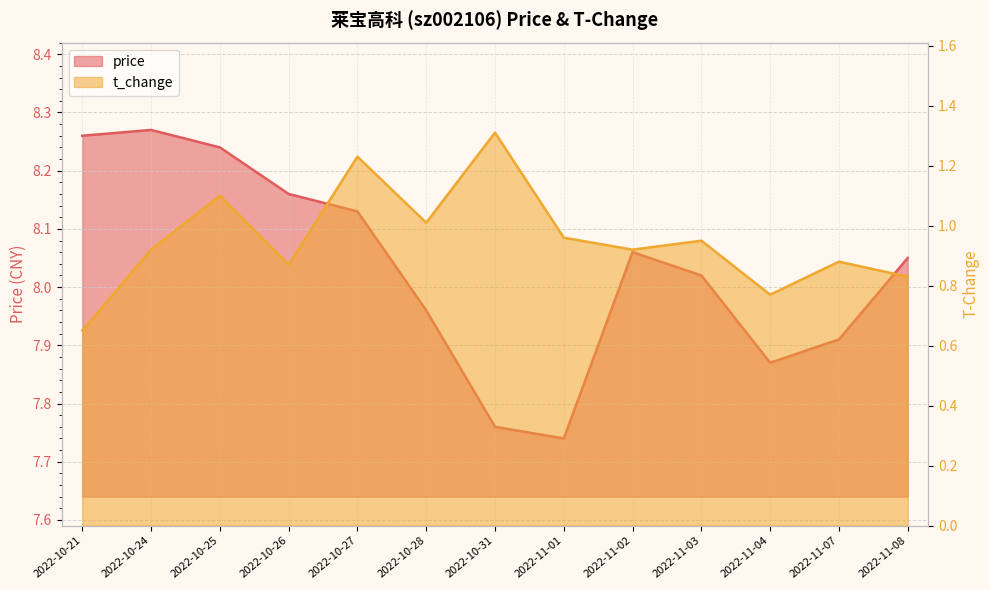

Rank the categories by price value from highest to lowest.

2022-10-24, 2022-10-21, 2022-10-25, 2022-10-26, 2022-10-27, 2022-11-02, 2022-11-08, 2022-11-03, 2022-10-28, 2022-11-07, 2022-11-04, 2022-10-31, 2022-11-01